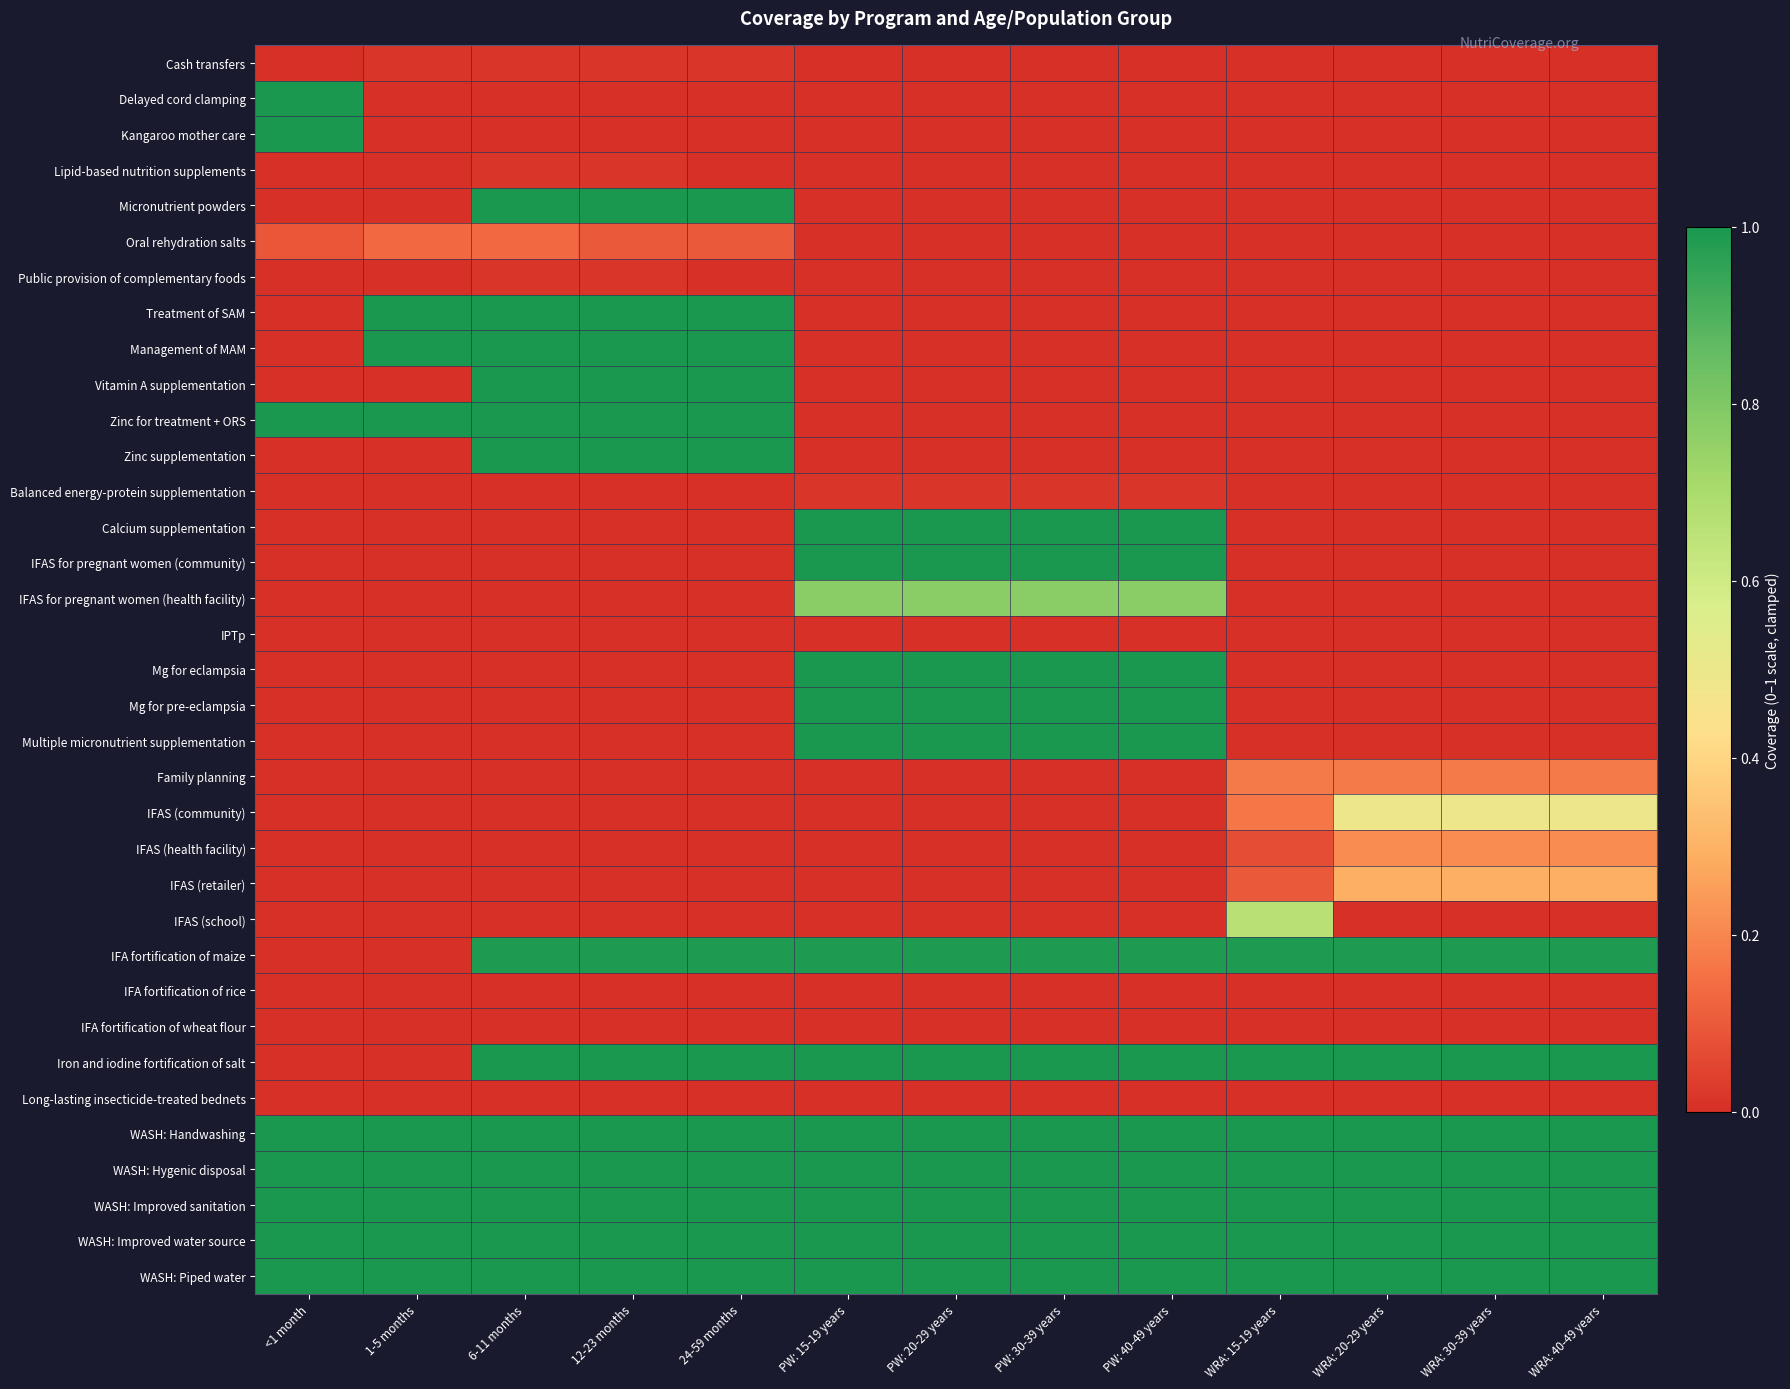

At how many categories does at least one series exceed 0?

13